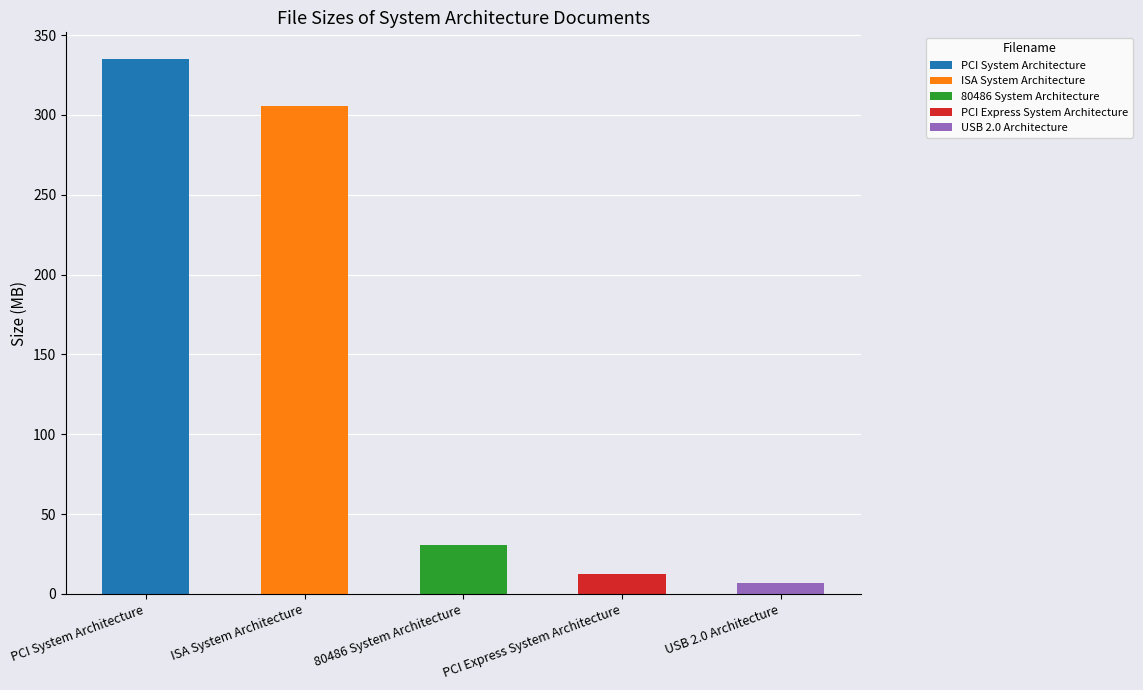

What is the label of the 2nd bar from the right?

PCI Express System Architecture